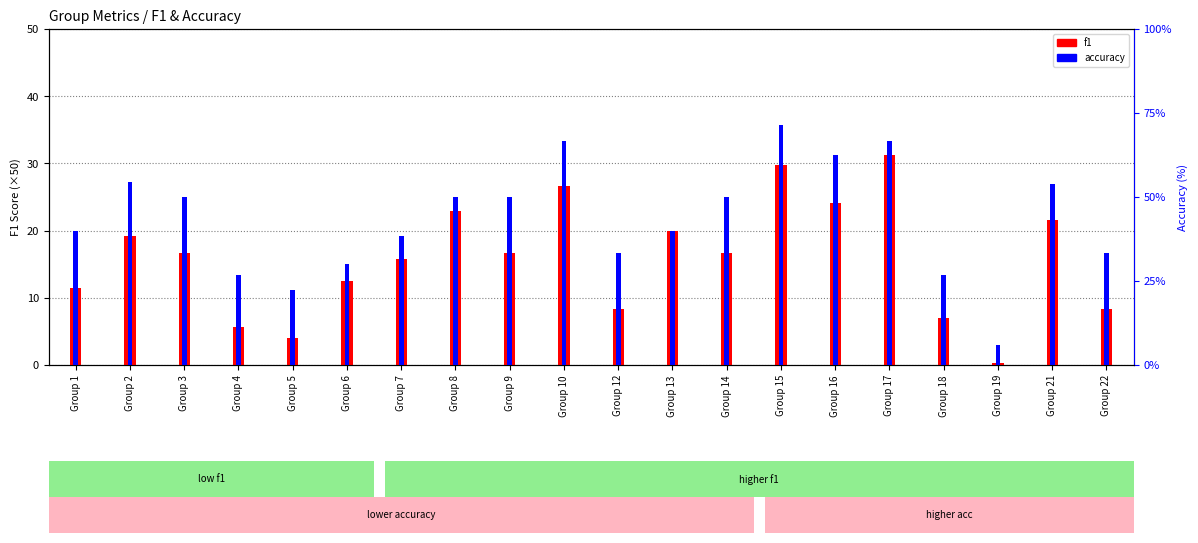

At how many categories does at least one series exceed 21?

19